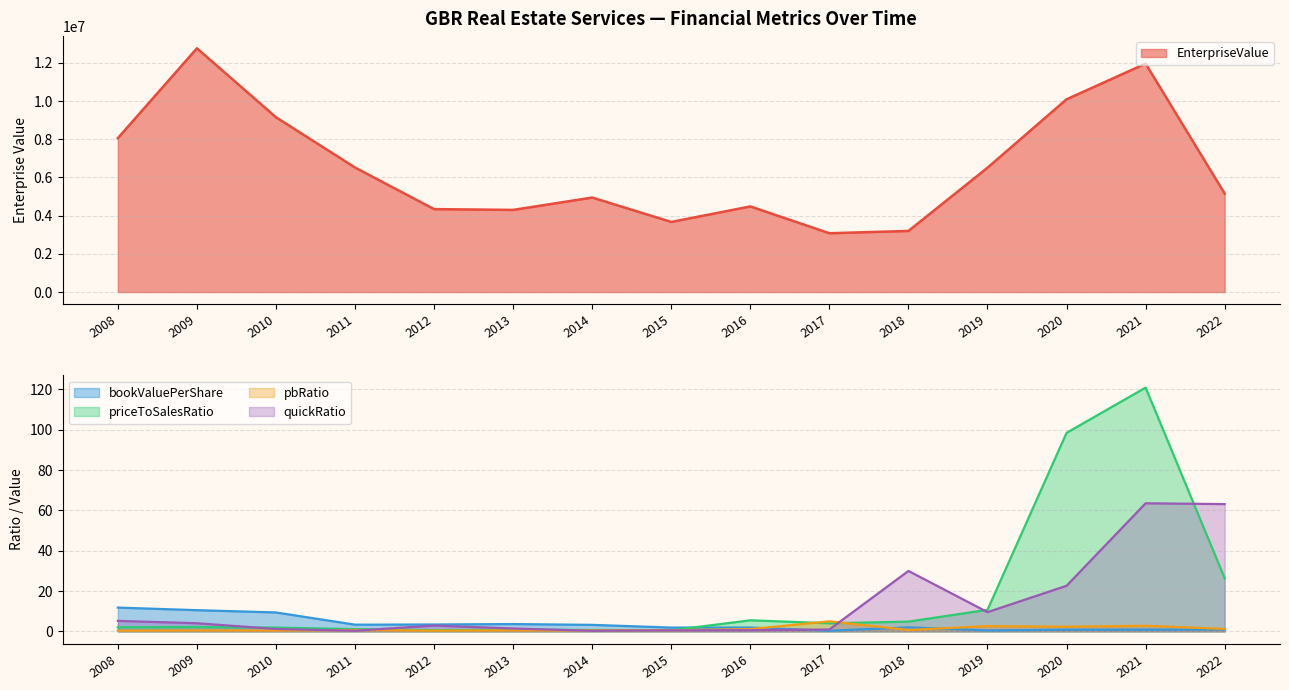

What is the value of the priceToSalesRatio point at the 8th from the left?

0.6